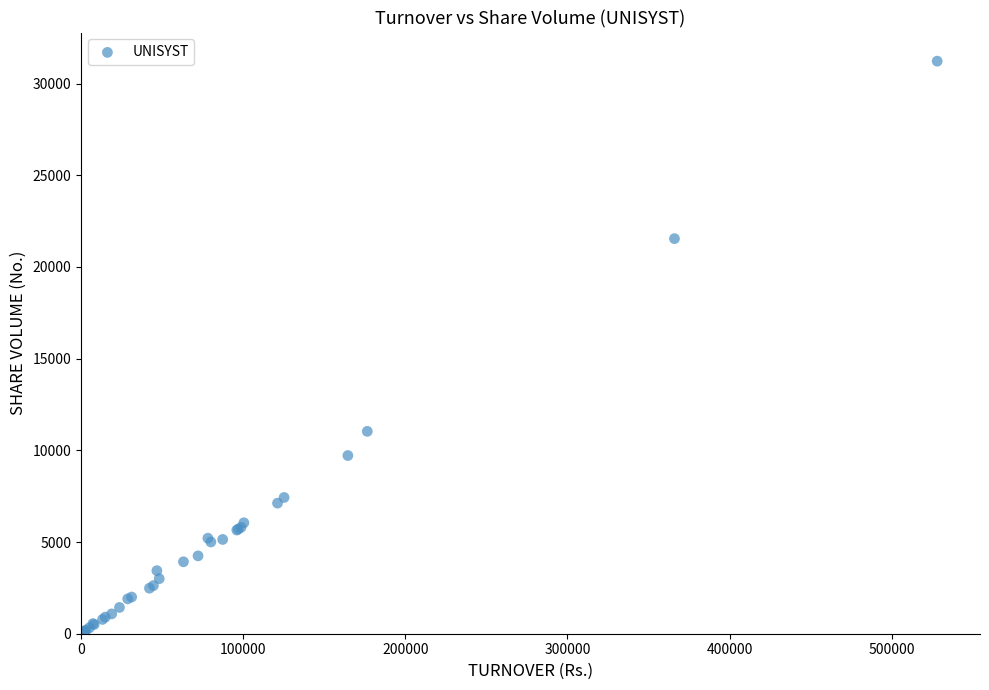

What Y value in the scatter plot is closest to 15610?

11035